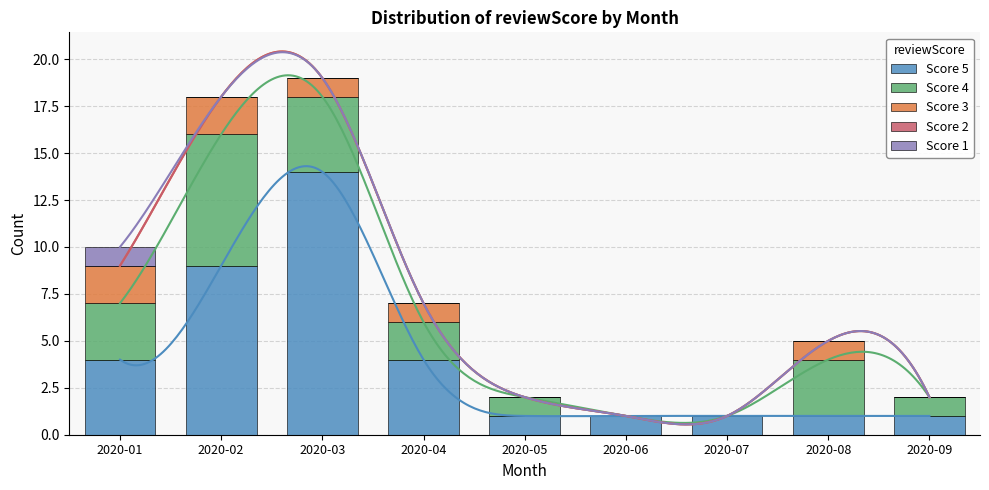

Reading left to right, transcribe all the data shown in this chart.

Score 5: 4	9	14	4	1	1	1	1	1
Score 4: 3	7	4	2	1	0	0	3	1
Score 3: 2	2	1	1	0	0	0	1	0
Score 2: 0	0	0	0	0	0	0	0	0
Score 1: 1	0	0	0	0	0	0	0	0